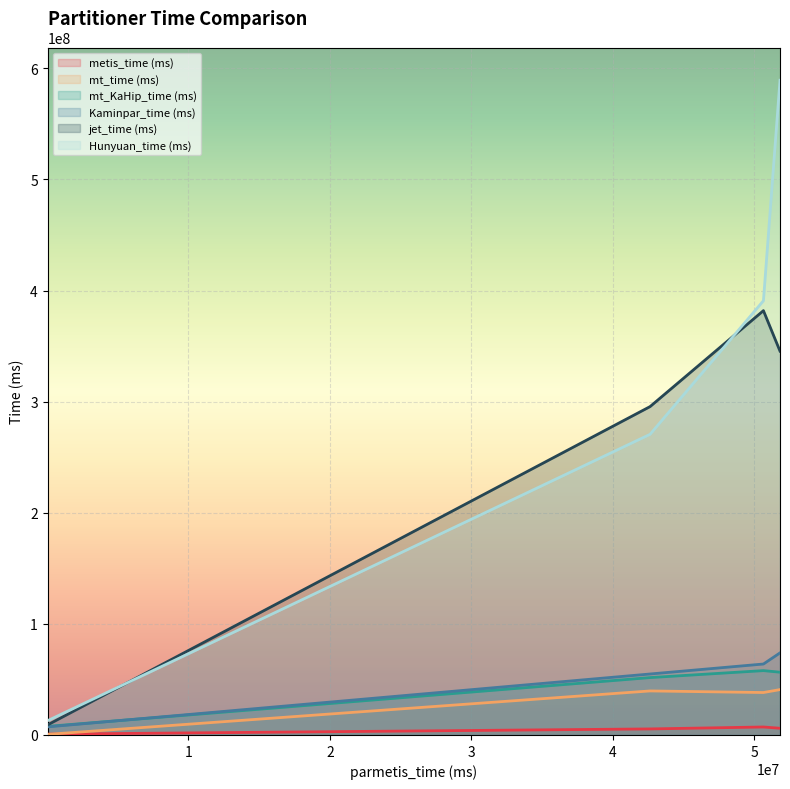

The value of jet_time (ms) at 50652421.46189736 is 555098932.9. True or false?

False